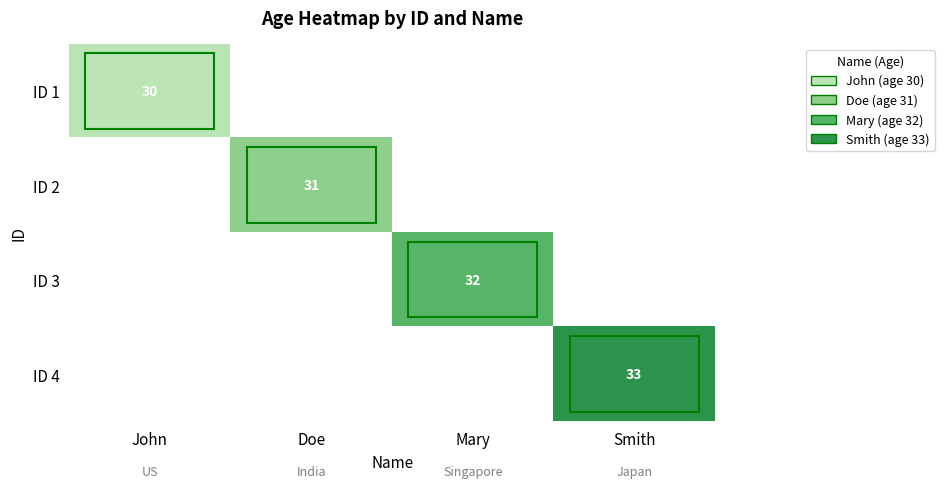

Is it true that ID 2 equals 21 at Doe?

False